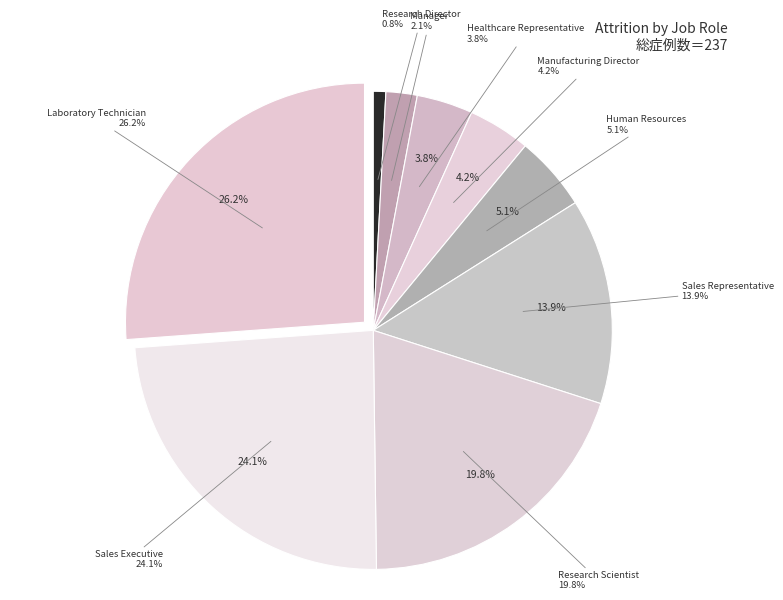

How much of the chart is everything except Research Scientist?

80.2%